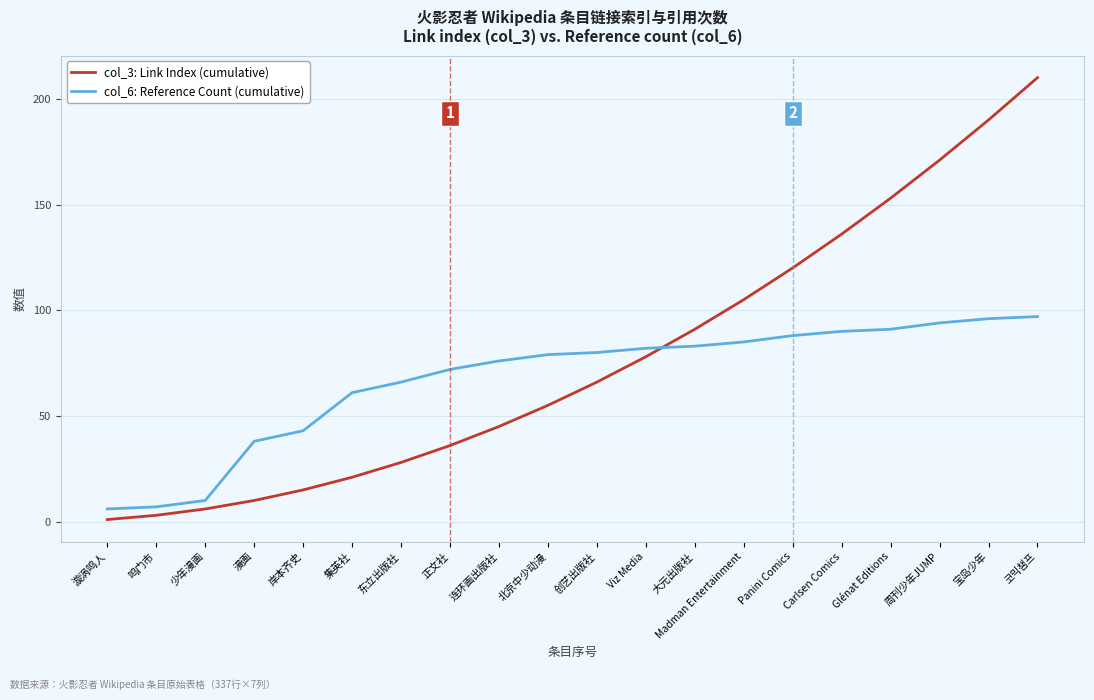

What position from the right is 北京中少动漫?

11